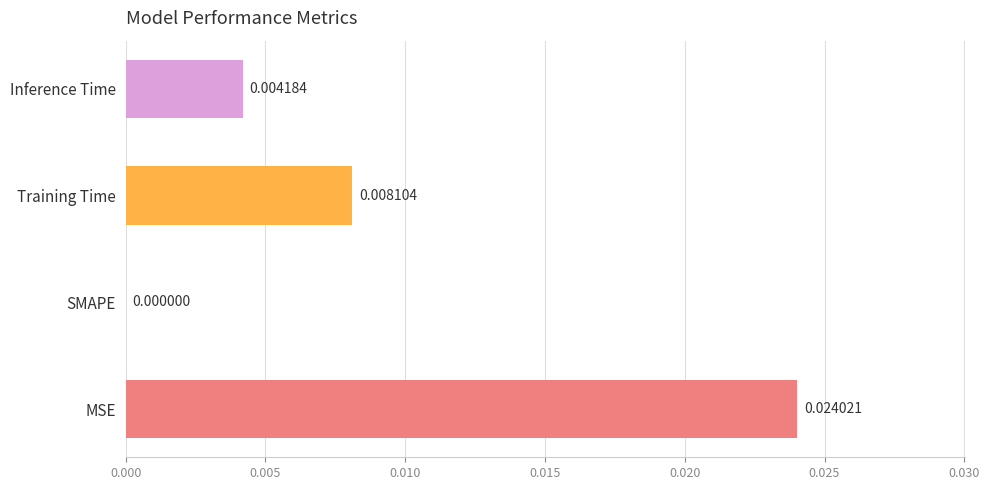

Which has a higher value, Inference Time or MSE?

MSE